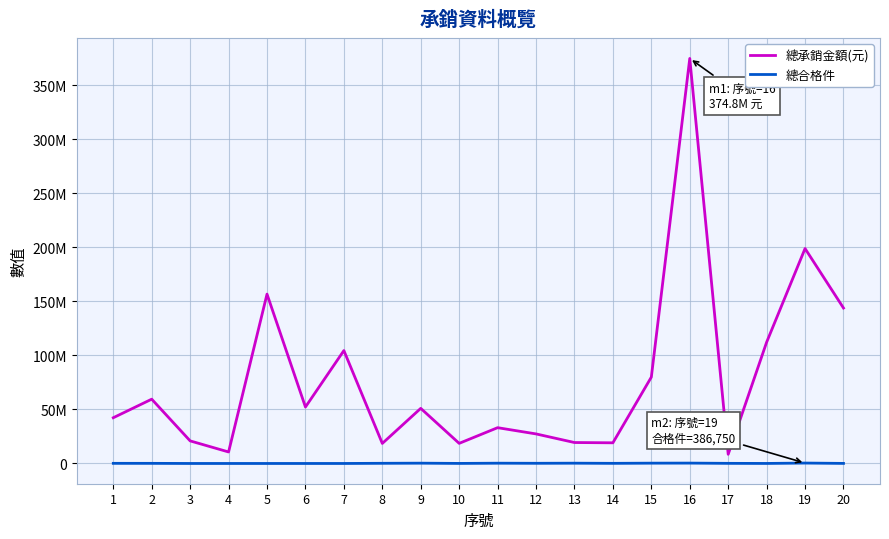

Does the chart display data point markers on the line(s)?

No